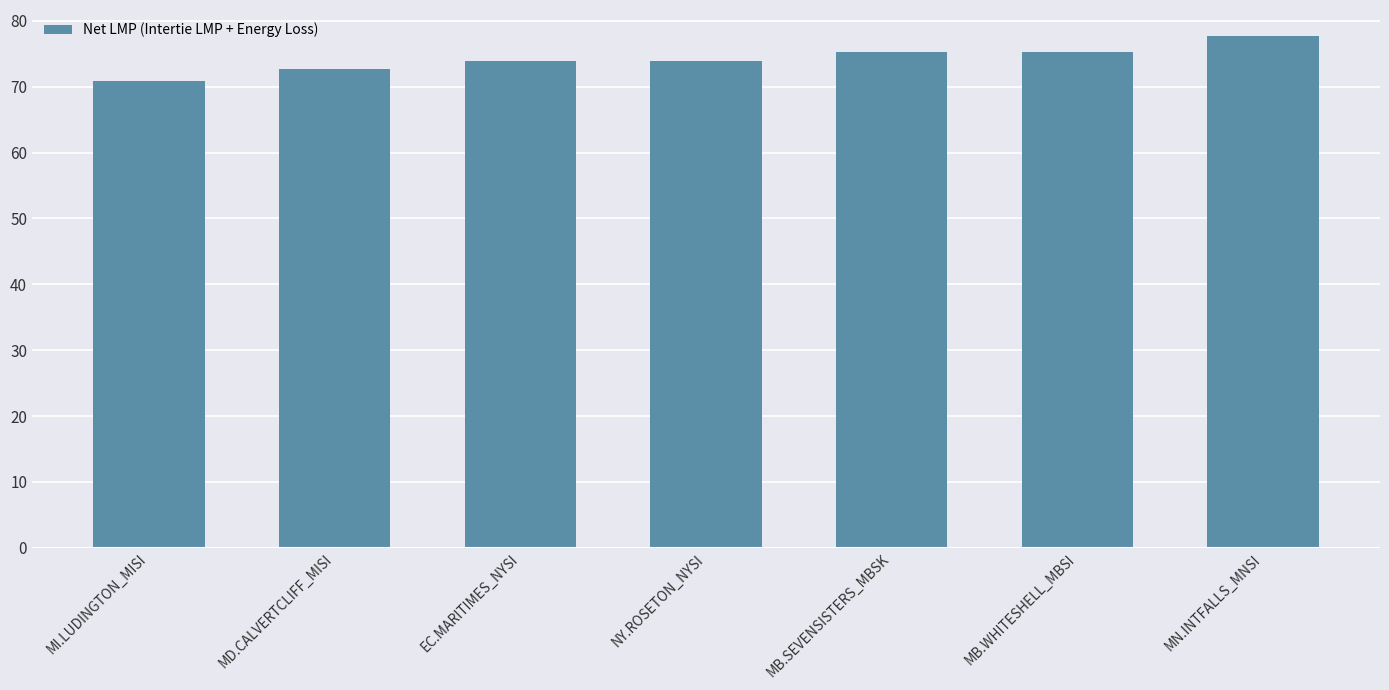

True or false: the data shows 111.9 at EC.MARITIMES_NYSI.

False